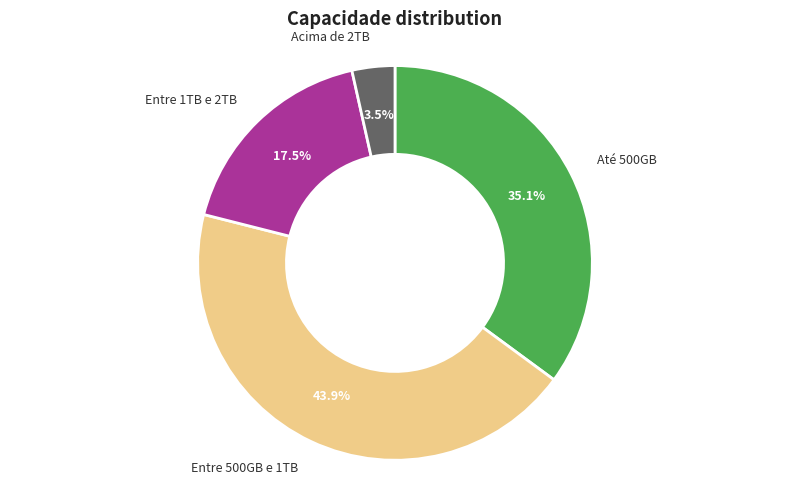

Does any single category account for the majority?

No